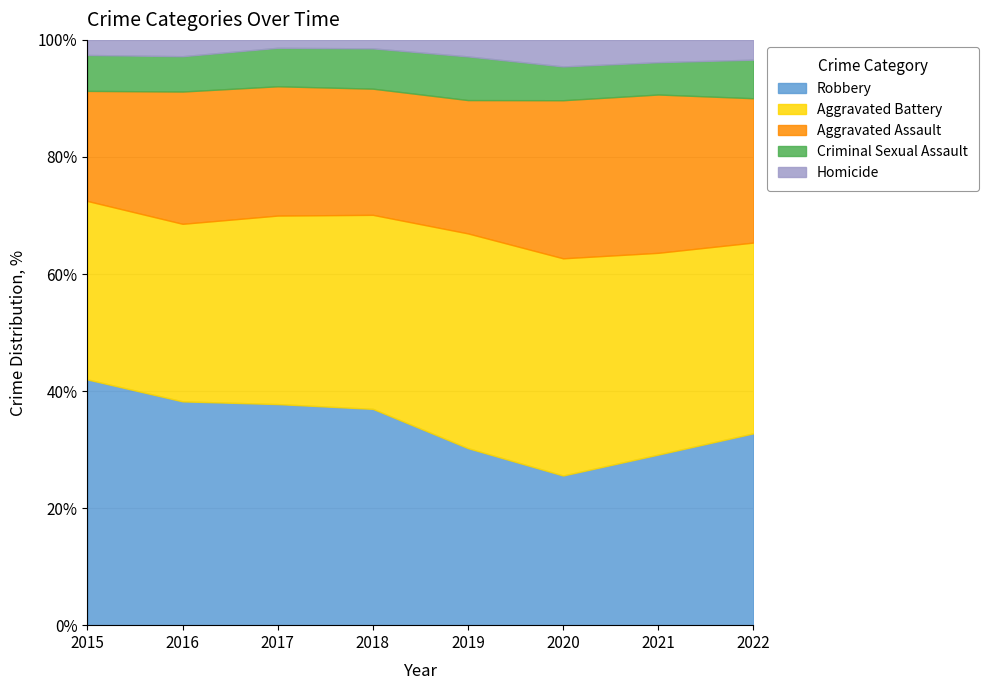

Which category has the highest value in the Robbery series?

2015